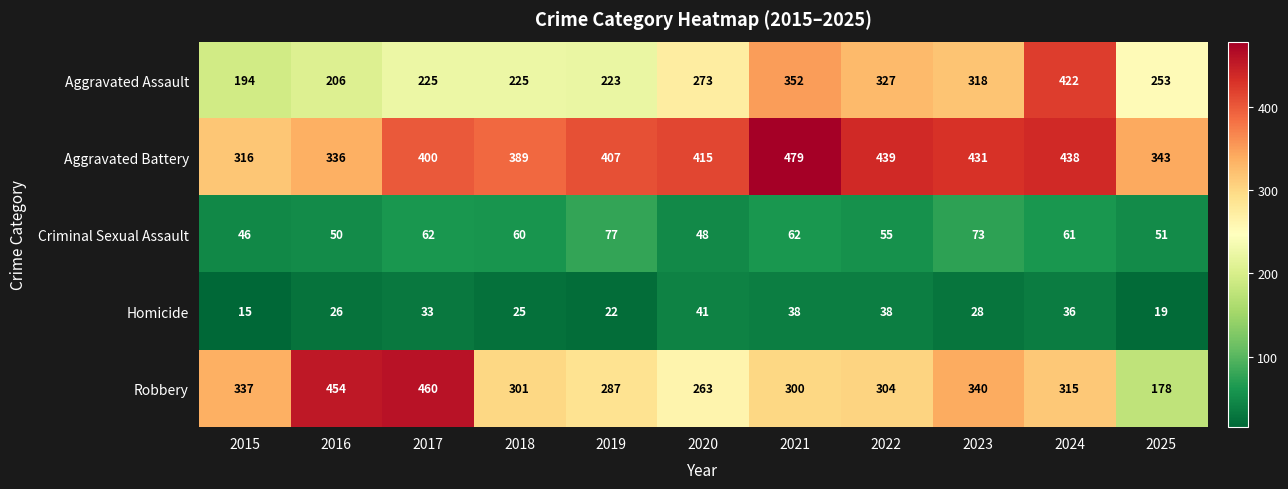

The value of Criminal Sexual Assault at 2018 is 88. True or false?

False